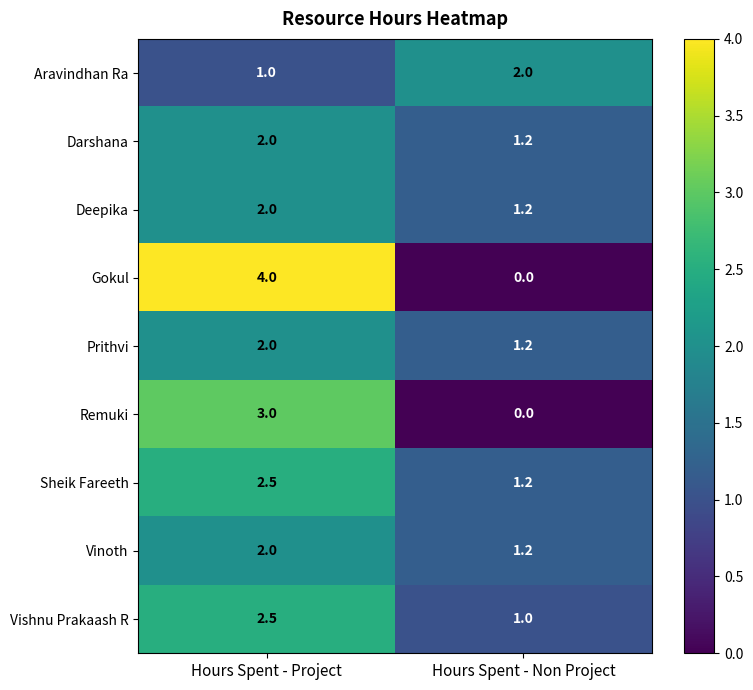

What is the difference between the maximum and minimum values in the Darshana series?

0.8